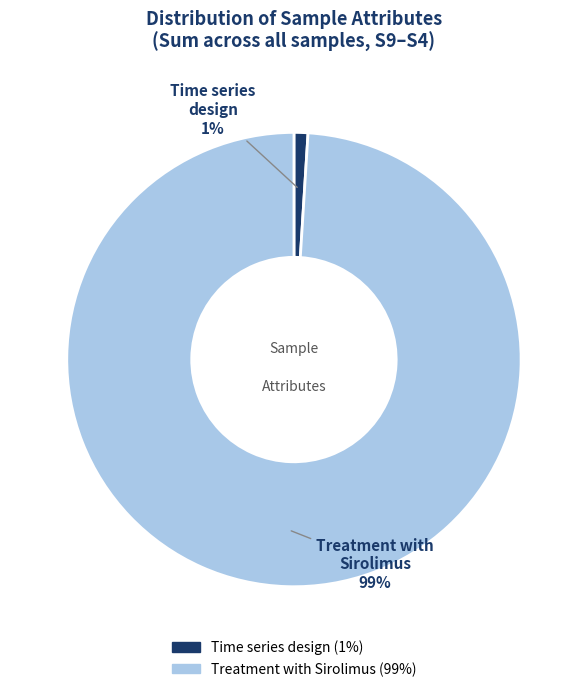

What is the largest slice in the pie chart?

Treatment with Sirolimus